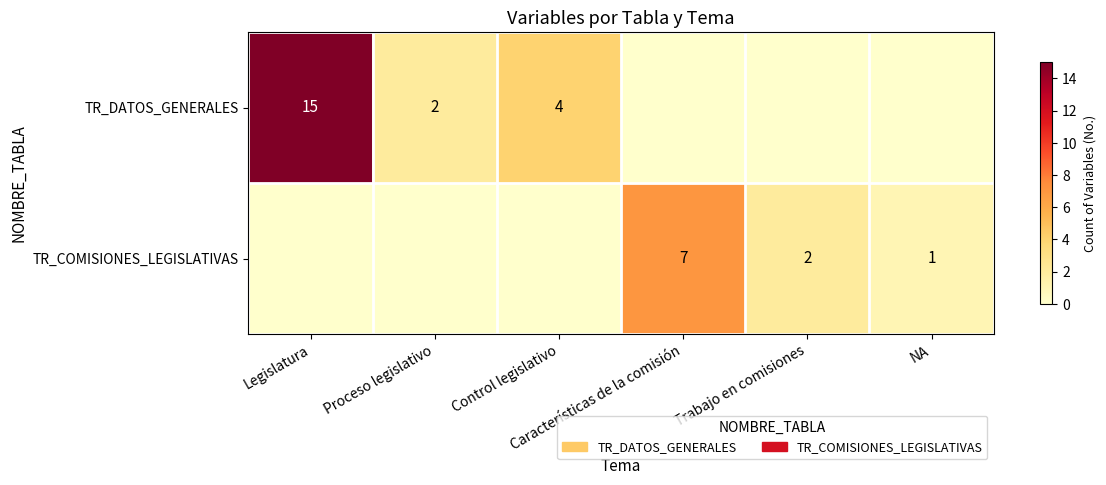

What is the sum of all TR_COMISIONES_LEGISLATIVAS values?

10